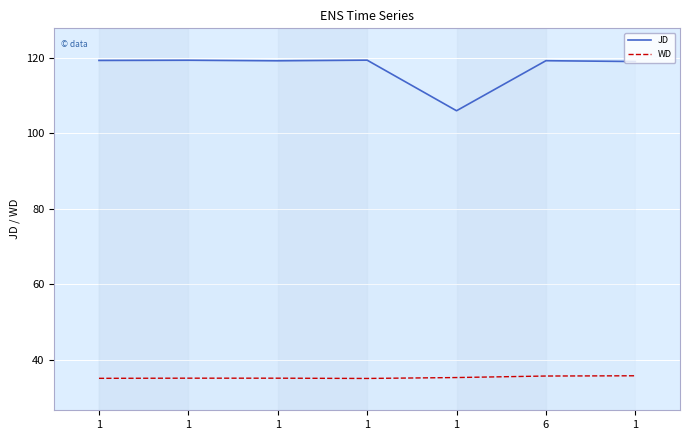

What is the value of the JD point at the 4th from the left?

119.3